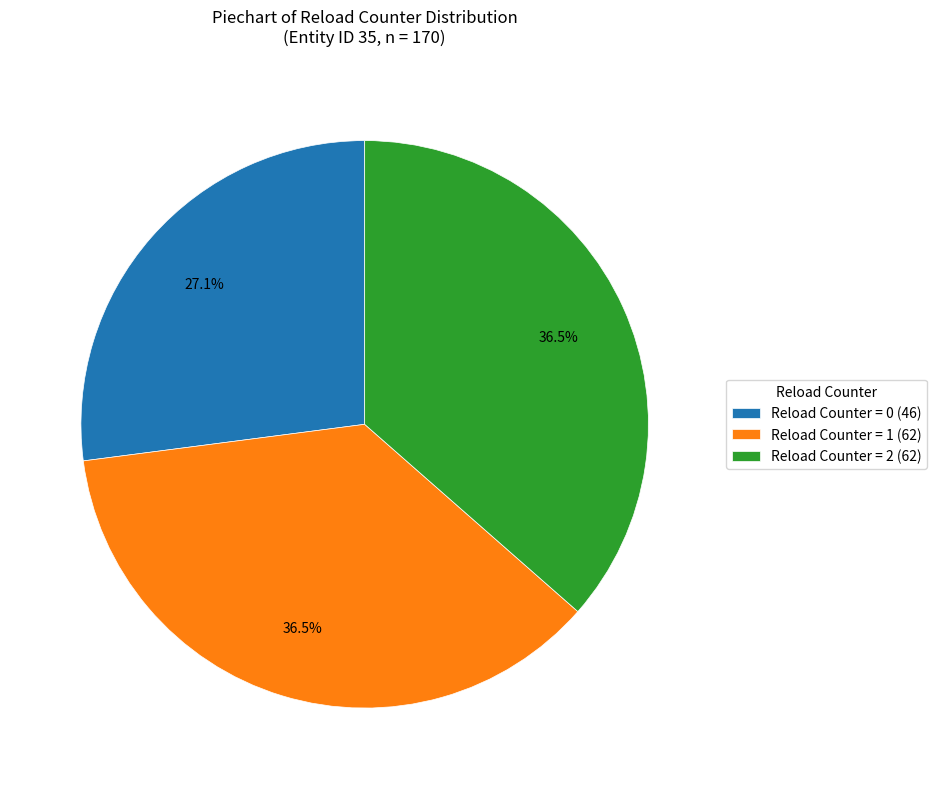

Approximately how many times larger is the value at Reload Counter = 2 (62) compared to Reload Counter = 0 (46)?

1.3